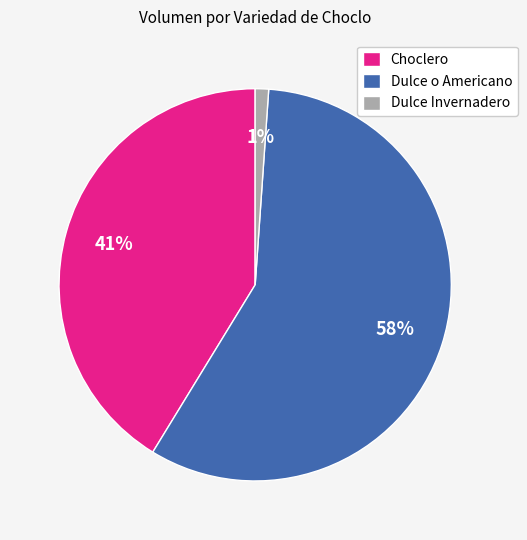

Is it true that Dulce o Americano is 70% of the pie?

False